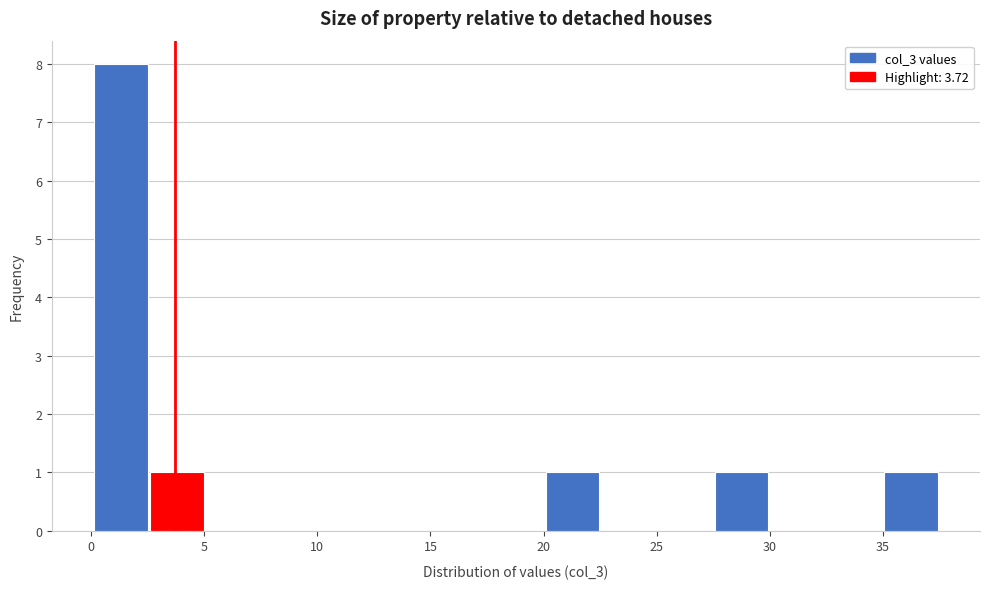

Reading left to right, transcribe this chart: for each bar, give the range it covers on the x-axis and its height. Neither the bar edges nor the heights are printed on the chart, so give them approximately, as read against the axes.

0.0 to 2.5: 8
2.5 to 5.0: 1
5.0 to 7.5: 0
7.5 to 10.0: 0
10.0 to 12.5: 0
12.5 to 15.0: 0
15.0 to 17.5: 0
17.5 to 20.0: 0
20.0 to 22.5: 1
22.5 to 25.0: 0
25.0 to 27.5: 0
27.5 to 30.0: 1
30.0 to 32.5: 0
32.5 to 35.0: 0
35.0 to 37.5: 1